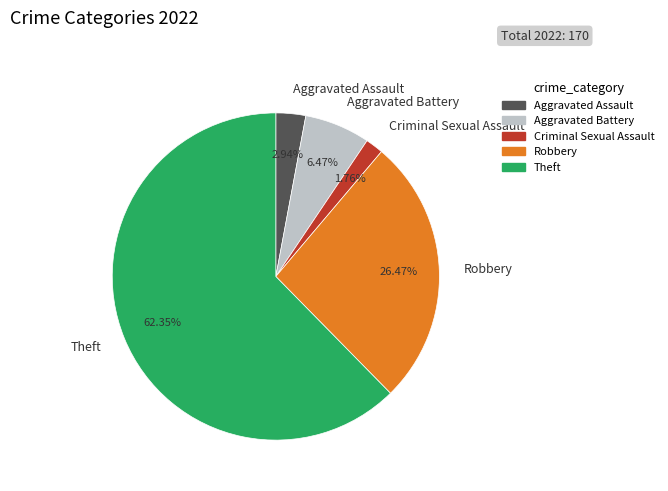

Is Theft the majority of the pie?

Yes